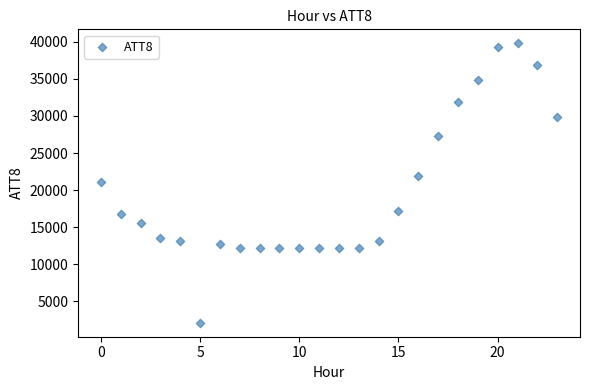

What is the range of Y values (max minus min)?

37700